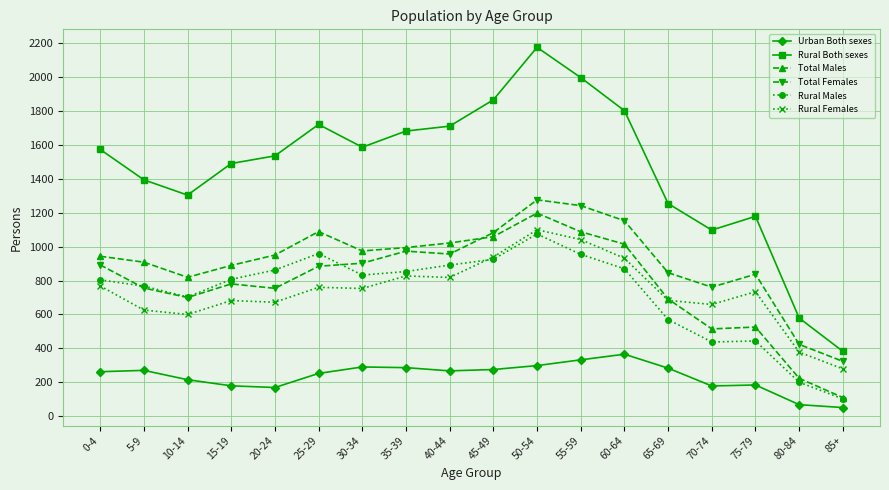

In Urban Both sexes, how many points are higher than both neighbors (excluding endpoints)?

4